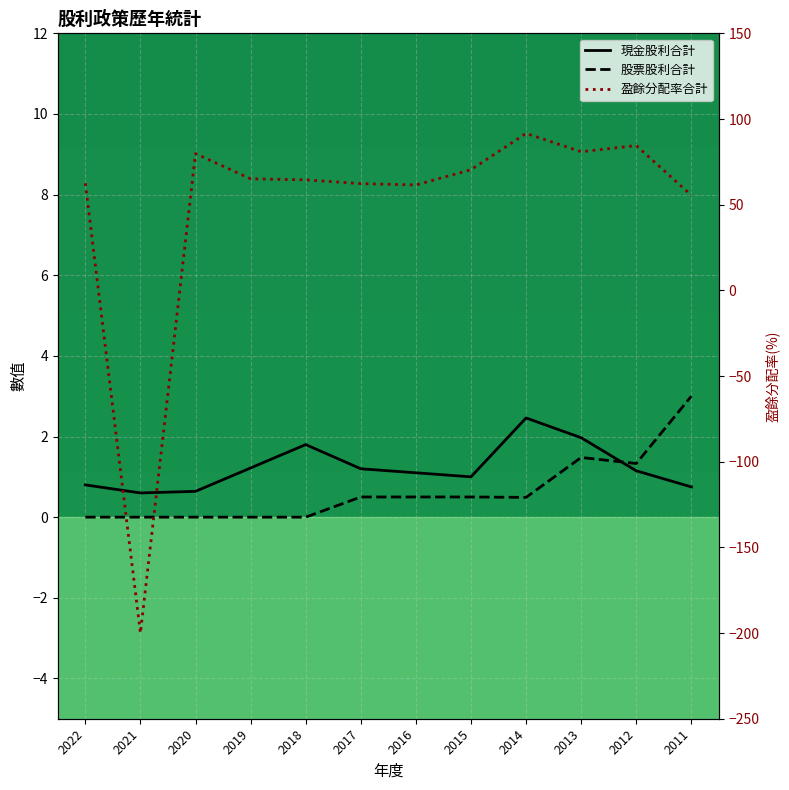

What is the difference between the second highest and minimum values in the 盈餘分配率合計 series?

284.5